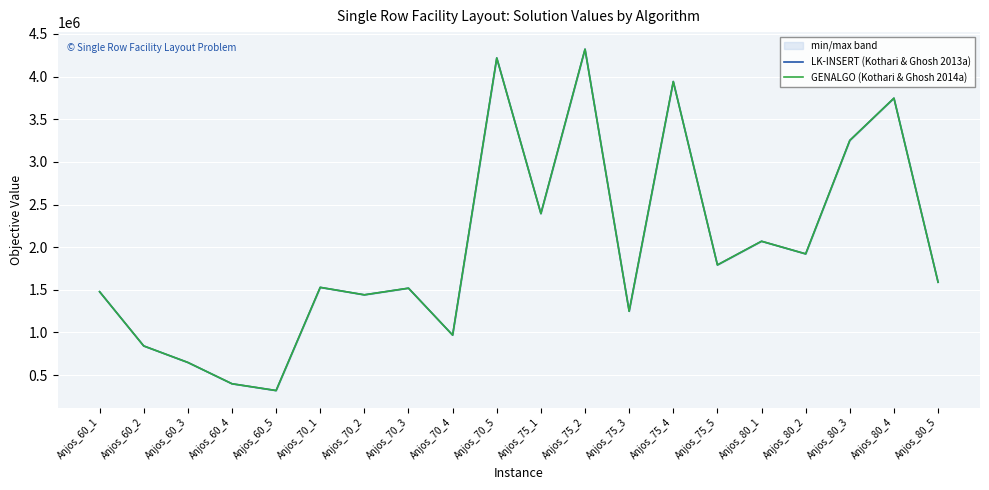

At how many categories does at least one series exceed 3500578?

4